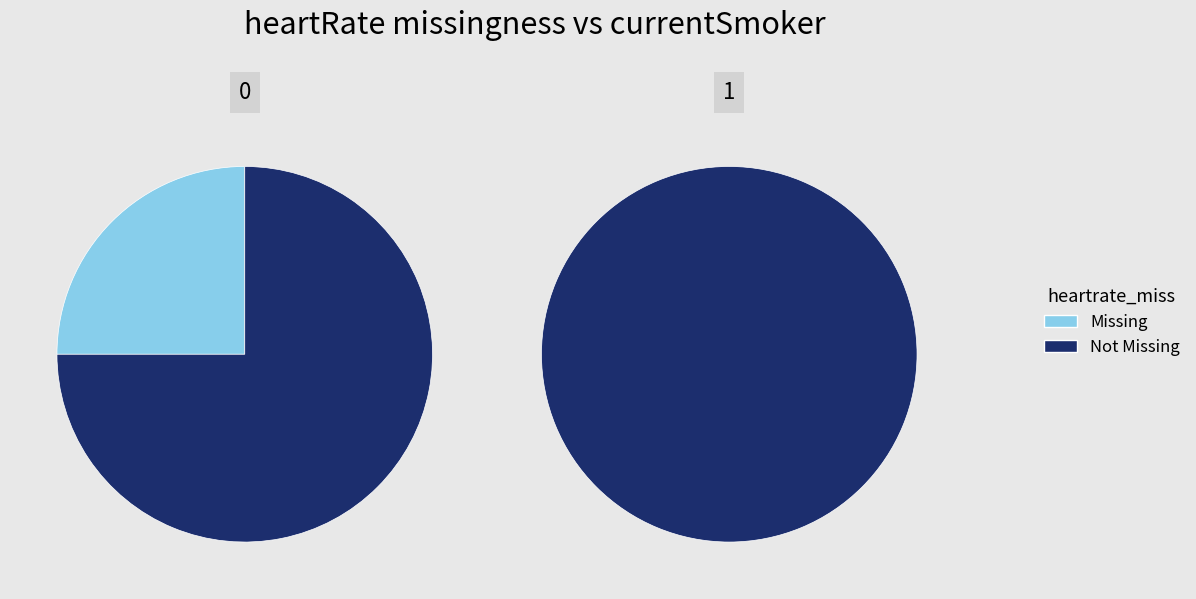

Is there any slice that represents more than half of the pie?

Yes